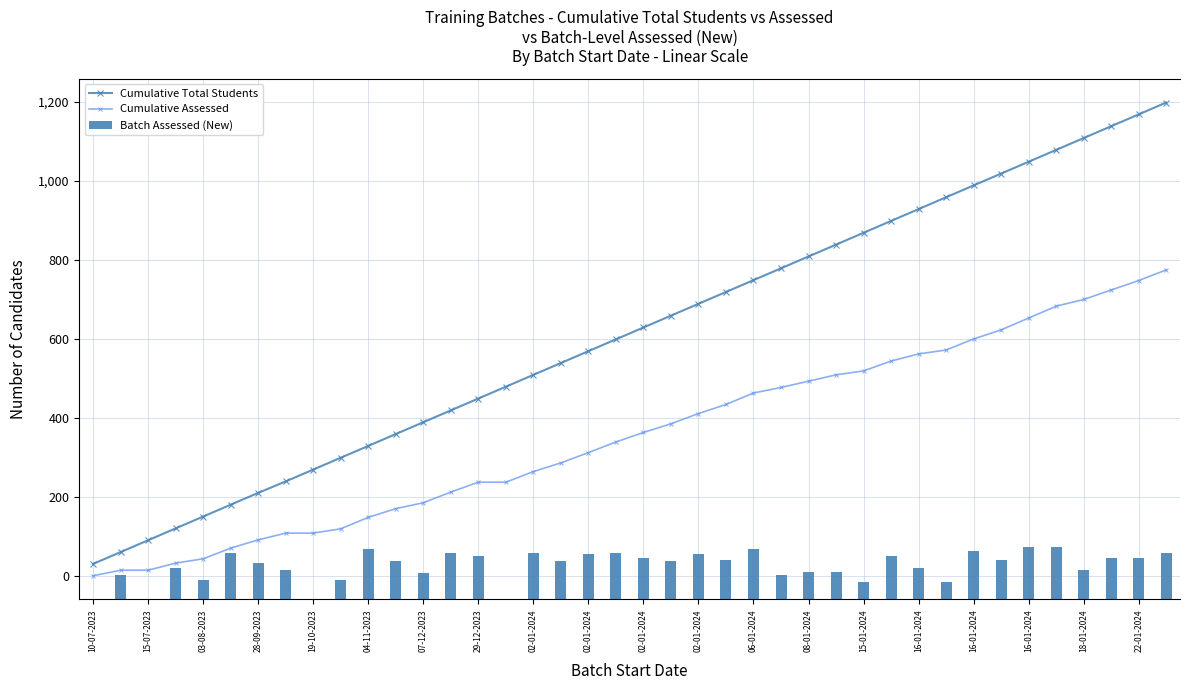

At 21, list the series in order from largest to smallest.

Cumulative Total Students, Cumulative Assessed, Batch Assessed (New)